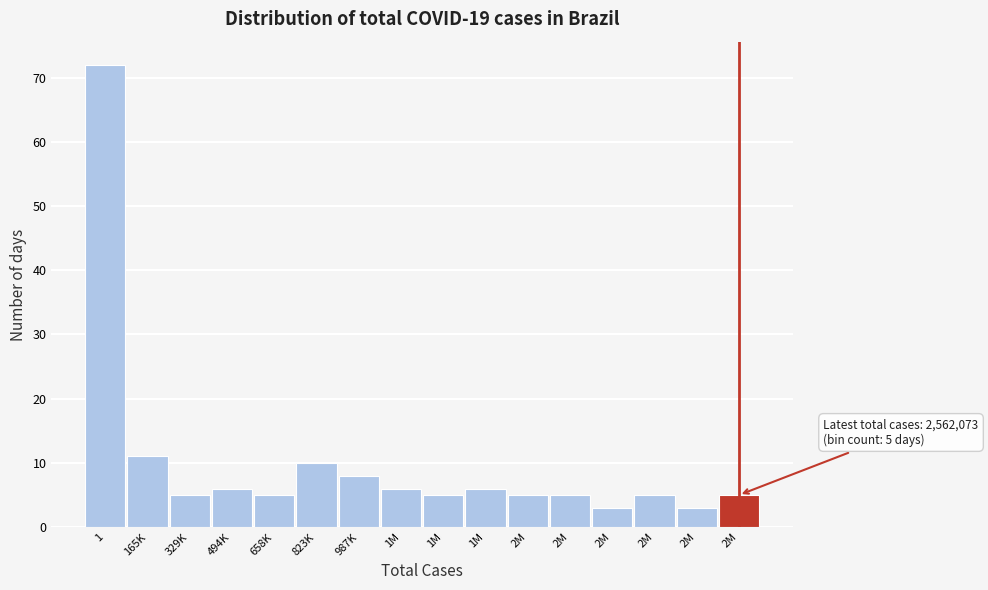

How many bars are there in total?

16